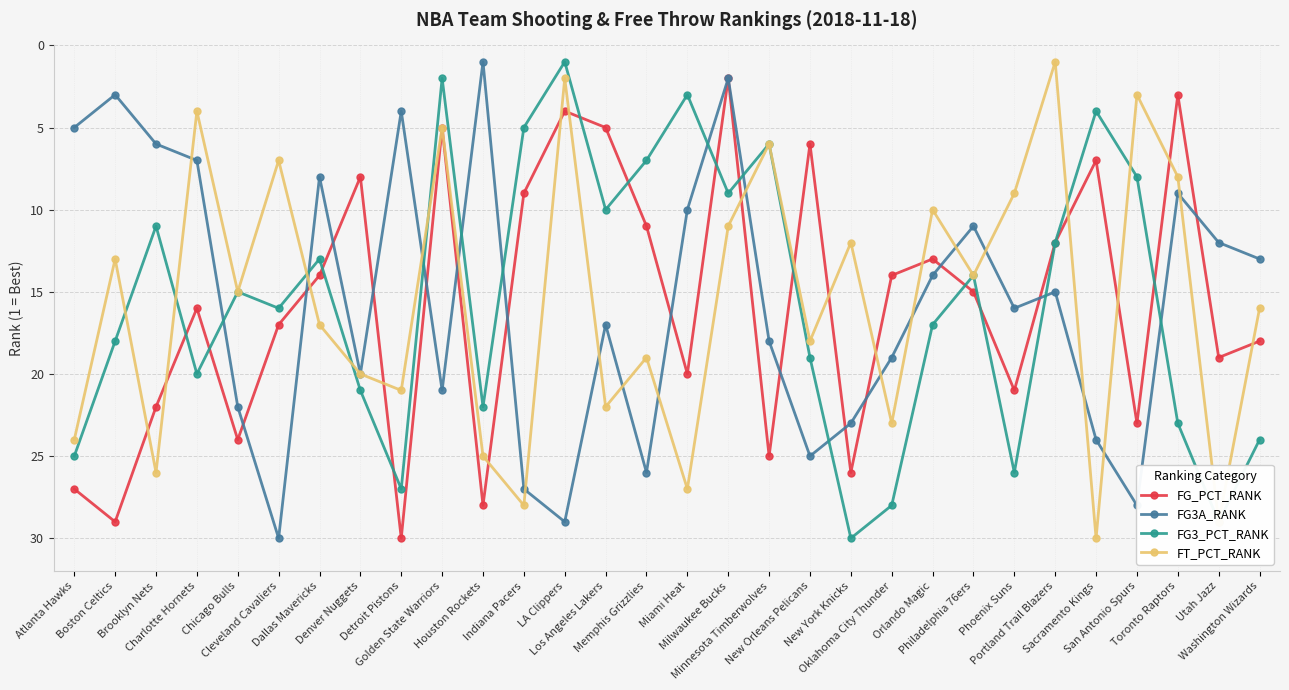

What position from the right is Dallas Mavericks?

24